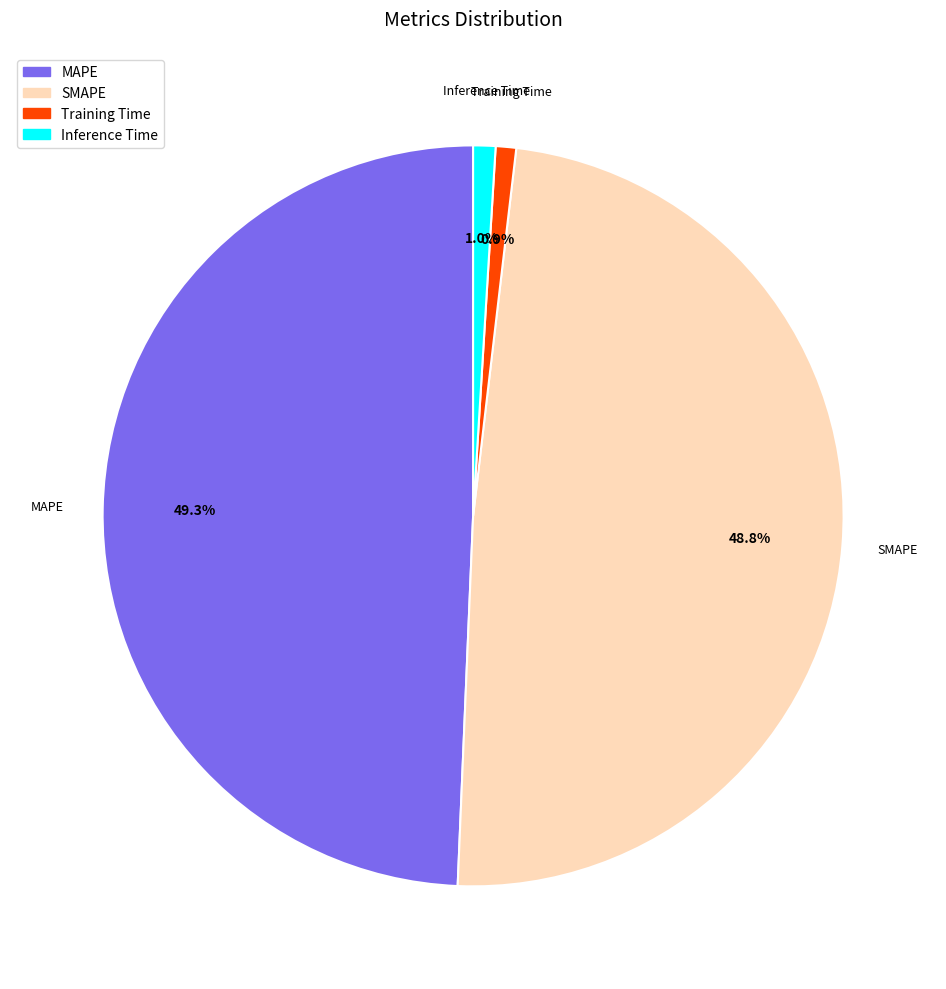

To the nearest percent, what portion does Training Time represent?

1%